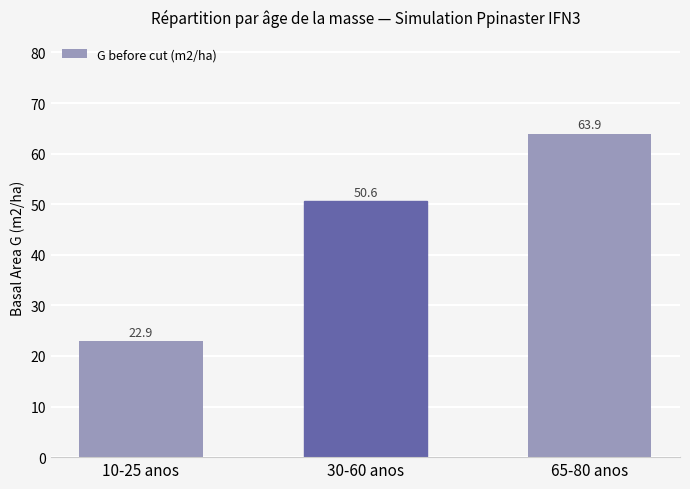

How many values exceed 50?

2